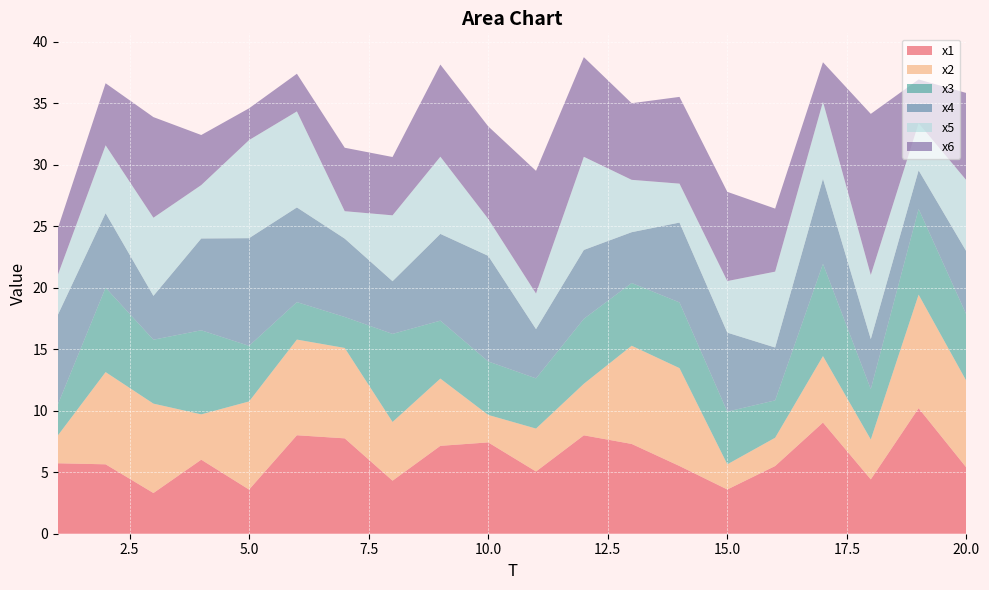

Reading left to right, list all the values displayed in this chart.

x1: 5.7	5.6	3.3	6.0	3.6	8.0	7.8	4.3	7.1	7.4	5.1	8.0	7.3	5.5	3.6	5.5	9.0	4.4	10.2	5.4
x2: 2.3	7.5	7.3	3.7	7.2	7.8	7.3	4.8	5.5	2.2	3.5	4.2	8.0	8.0	2.0	2.3	5.4	3.2	9.2	7.0
x3: 2.5	6.9	5.2	6.8	4.5	3.0	2.5	7.2	4.7	4.3	4.1	5.3	5.1	5.3	4.3	3.0	7.5	4.1	7.0	5.4
x4: 7.3	6.1	3.6	7.5	8.8	7.7	6.4	4.3	7.1	8.6	4.0	5.6	4.1	6.5	6.4	4.3	6.9	4.1	3.1	5.1
x5: 3.2	5.5	6.3	4.3	8.0	7.8	2.2	5.4	6.3	3.0	2.9	7.6	4.3	3.2	4.2	6.2	6.3	5.2	3.8	5.8
x6: 3.8	5.0	8.2	4.1	2.6	3.1	5.2	4.7	7.5	7.5	10.0	8.1	6.2	7.1	7.3	5.1	3.2	13.1	3.6	7.1